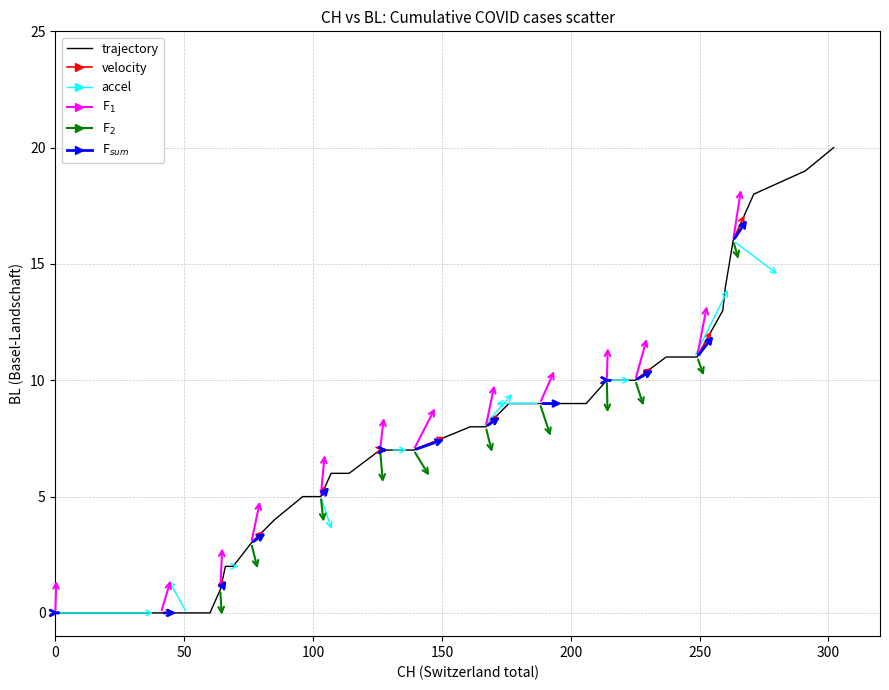

What is the difference between the maximum and minimum values?

20